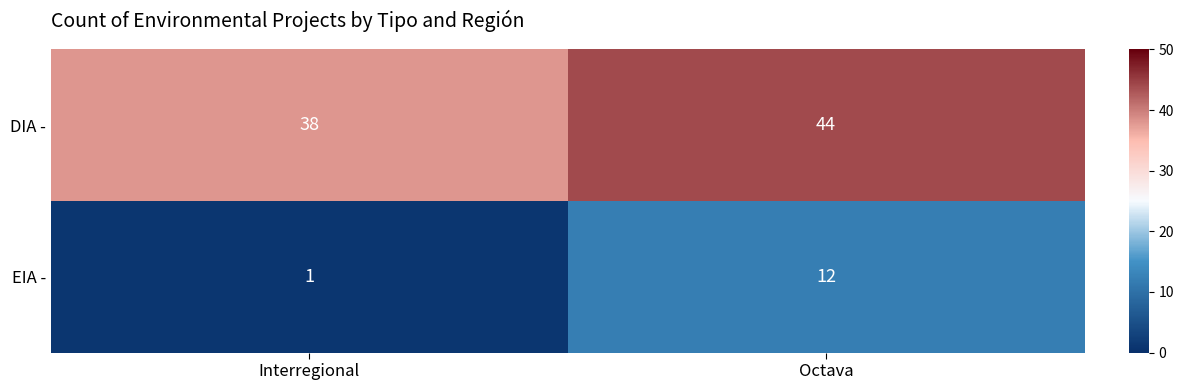

What is the average value of the DIA - series?

41